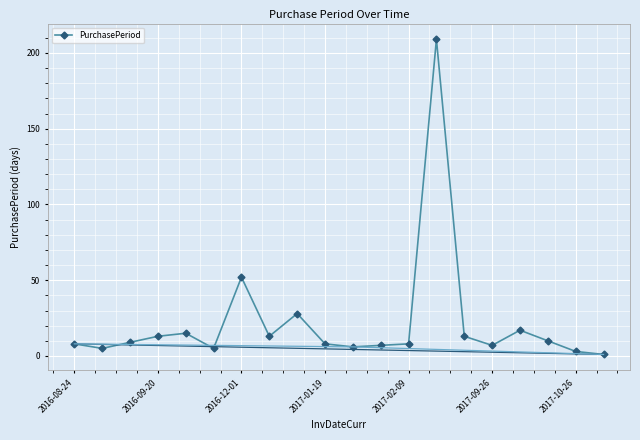

At which label is PurchasePeriod closest to 105?

2016-12-01